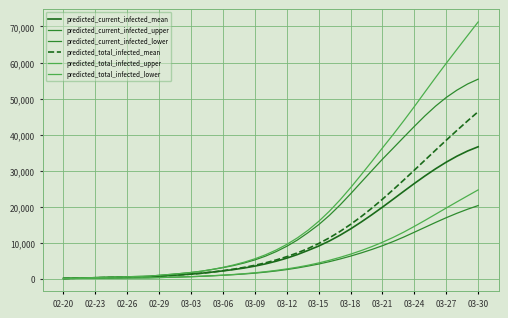

How many categories are shown in the chart?

40